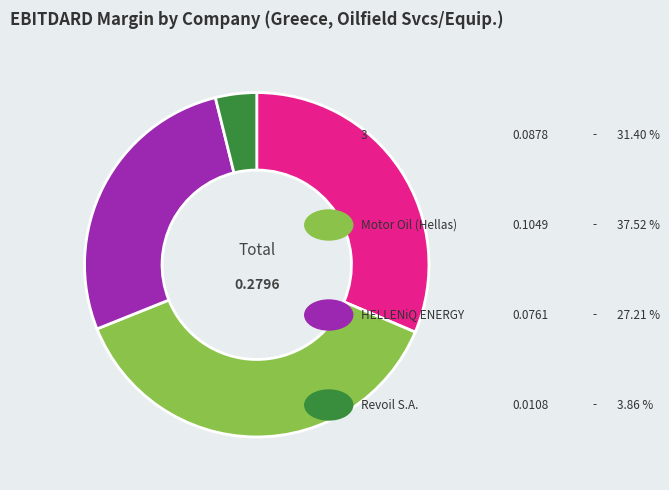

How many segments does this pie chart have?

4